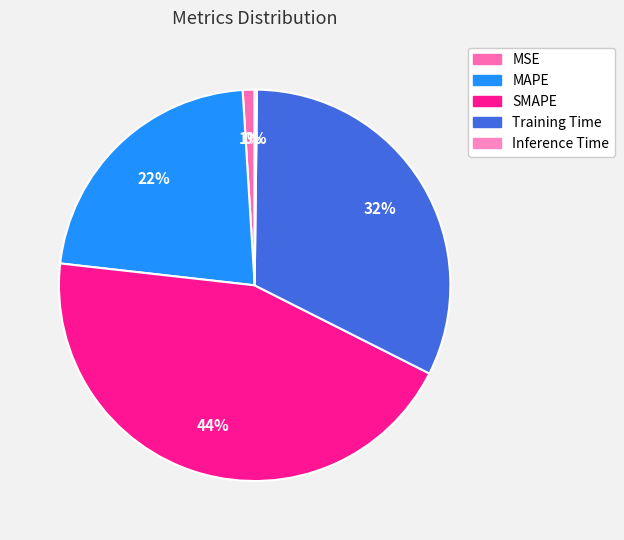

Is it true that MAPE is 22% of the pie?

True